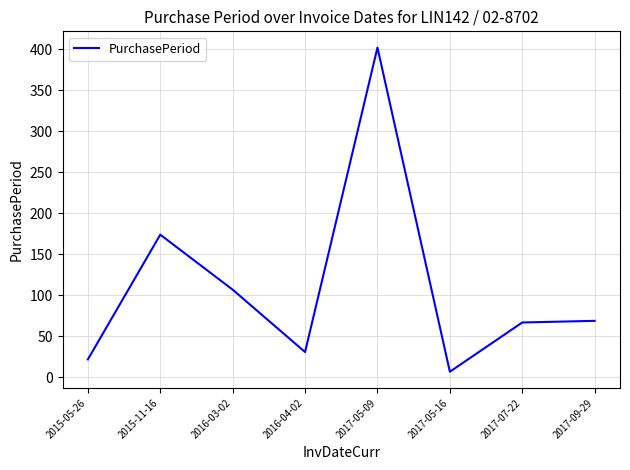

Approximately how many times larger is the value at 2017-07-22 compared to 2017-05-16?

9.6